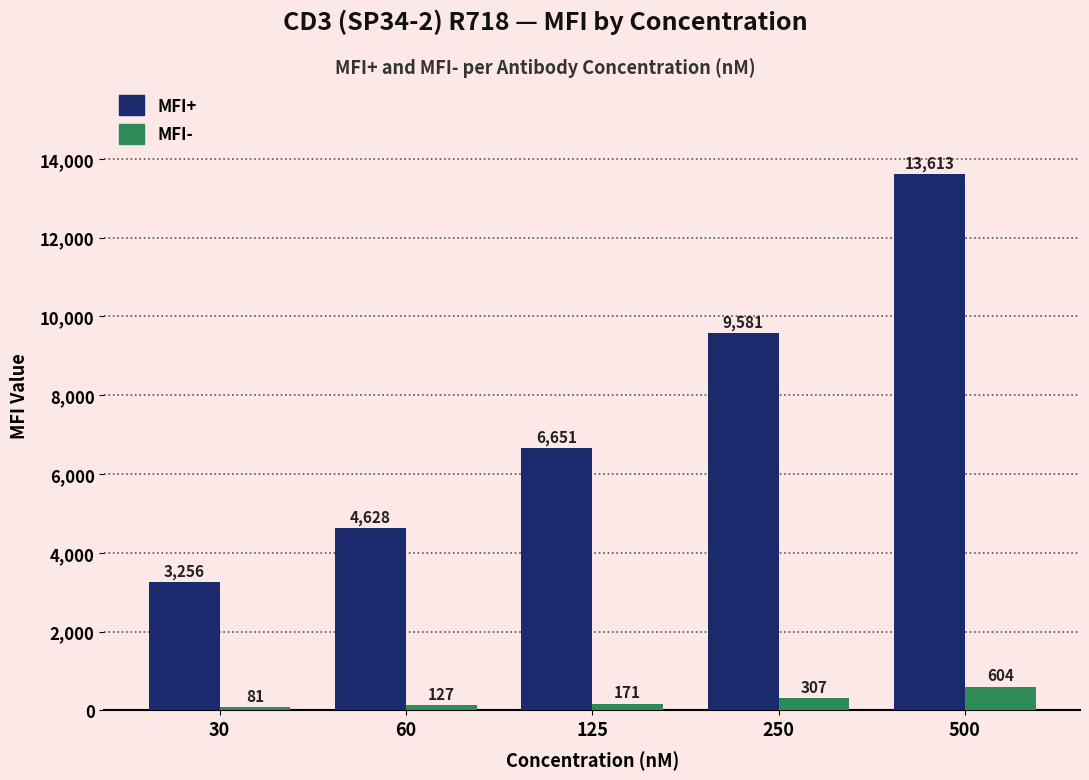

Which series has the widest spread of values?

MFI+